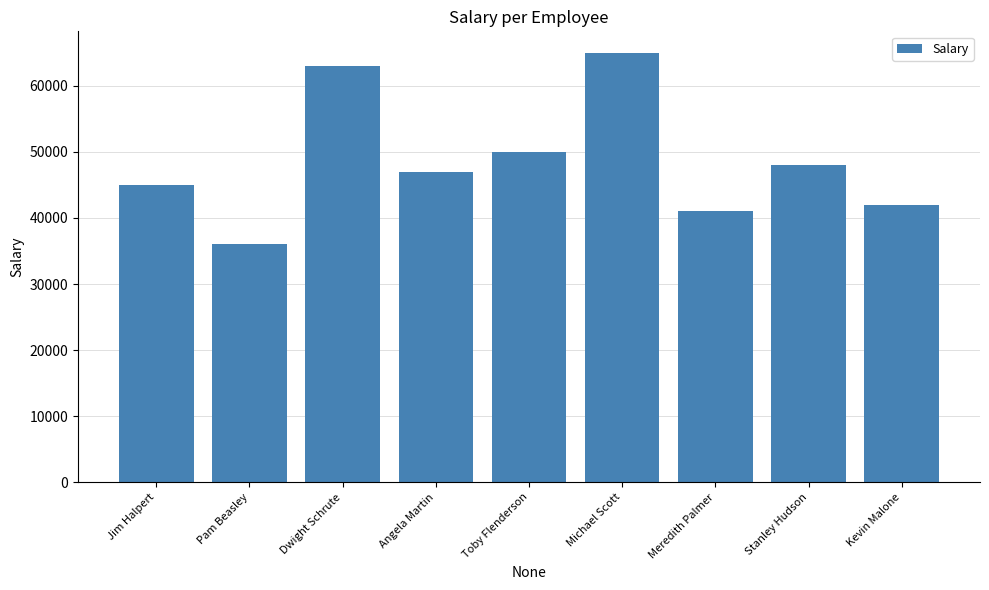

List the labels in order of value, smallest first.

Pam Beasley, Meredith Palmer, Kevin Malone, Jim Halpert, Angela Martin, Stanley Hudson, Toby Flenderson, Dwight Schrute, Michael Scott